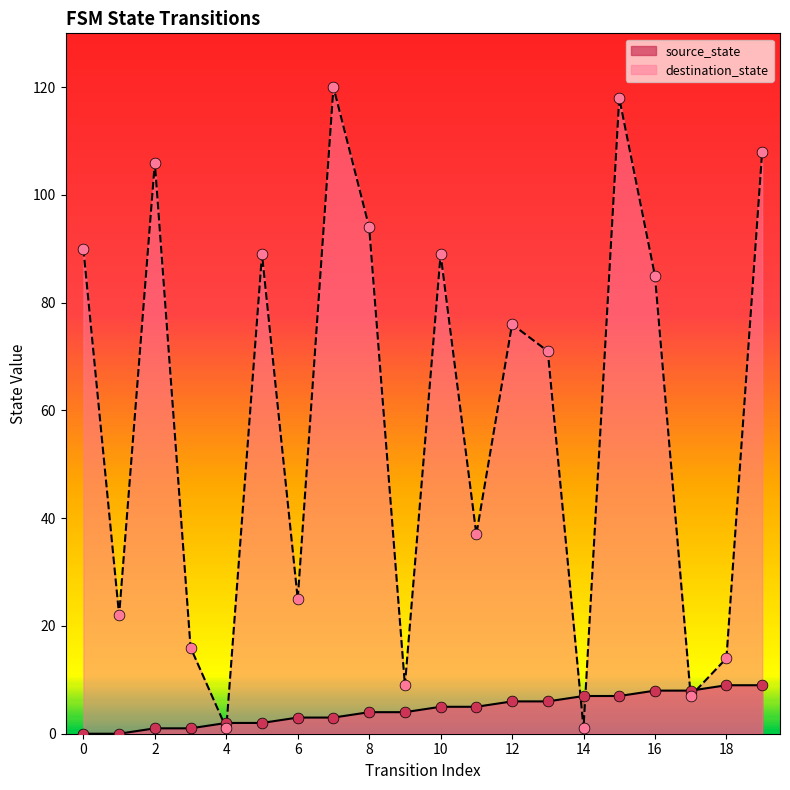

What is the total value across all series at 1?

22